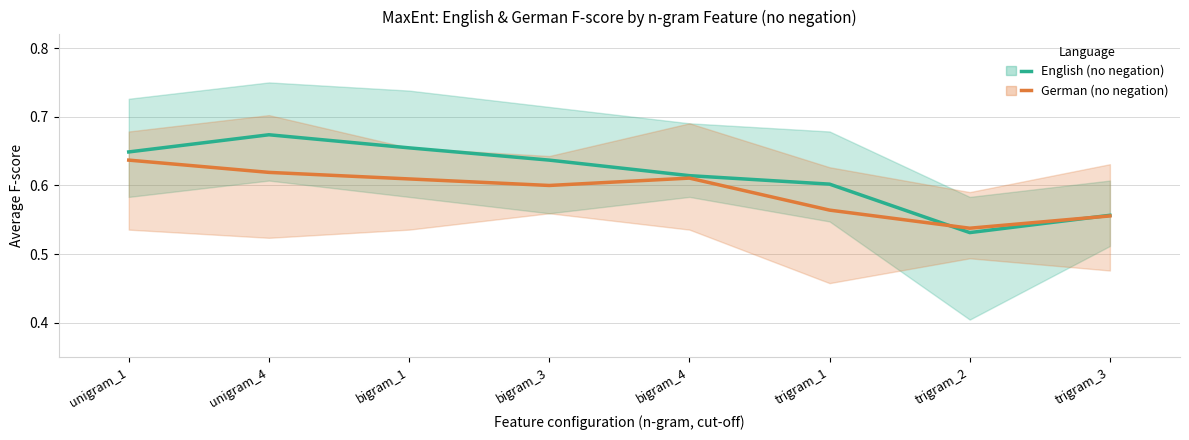

Which category has the lowest value in the German (no negation) series?

trigram_2